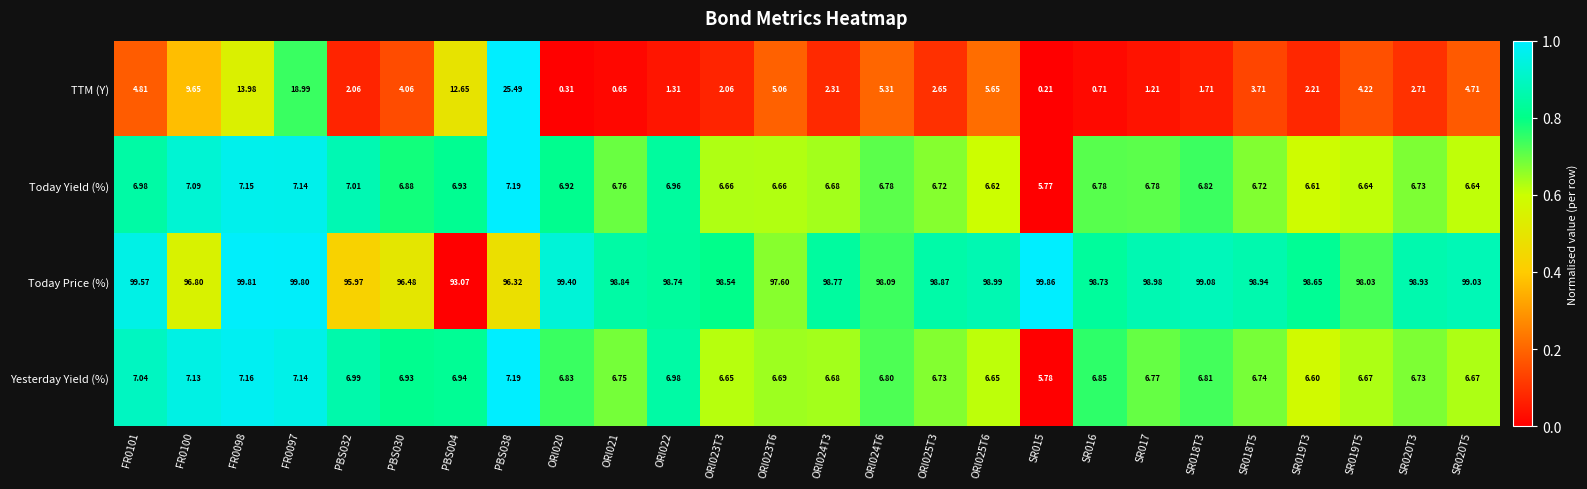

Which series has the largest total across all categories?

Today Price (%)